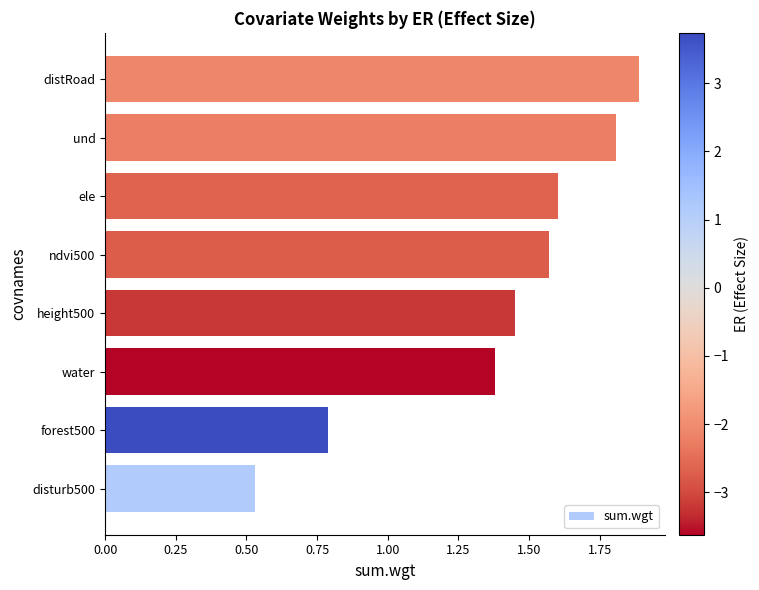

At which label is the value closest to 1?

forest500